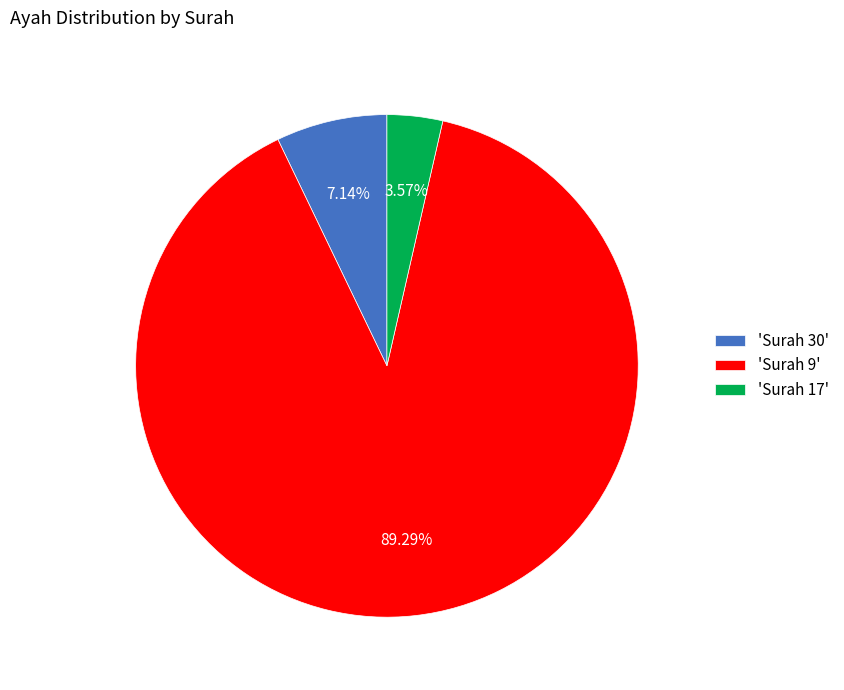

Do 'Surah 30' and 'Surah 17' together represent more than half of the pie?

No